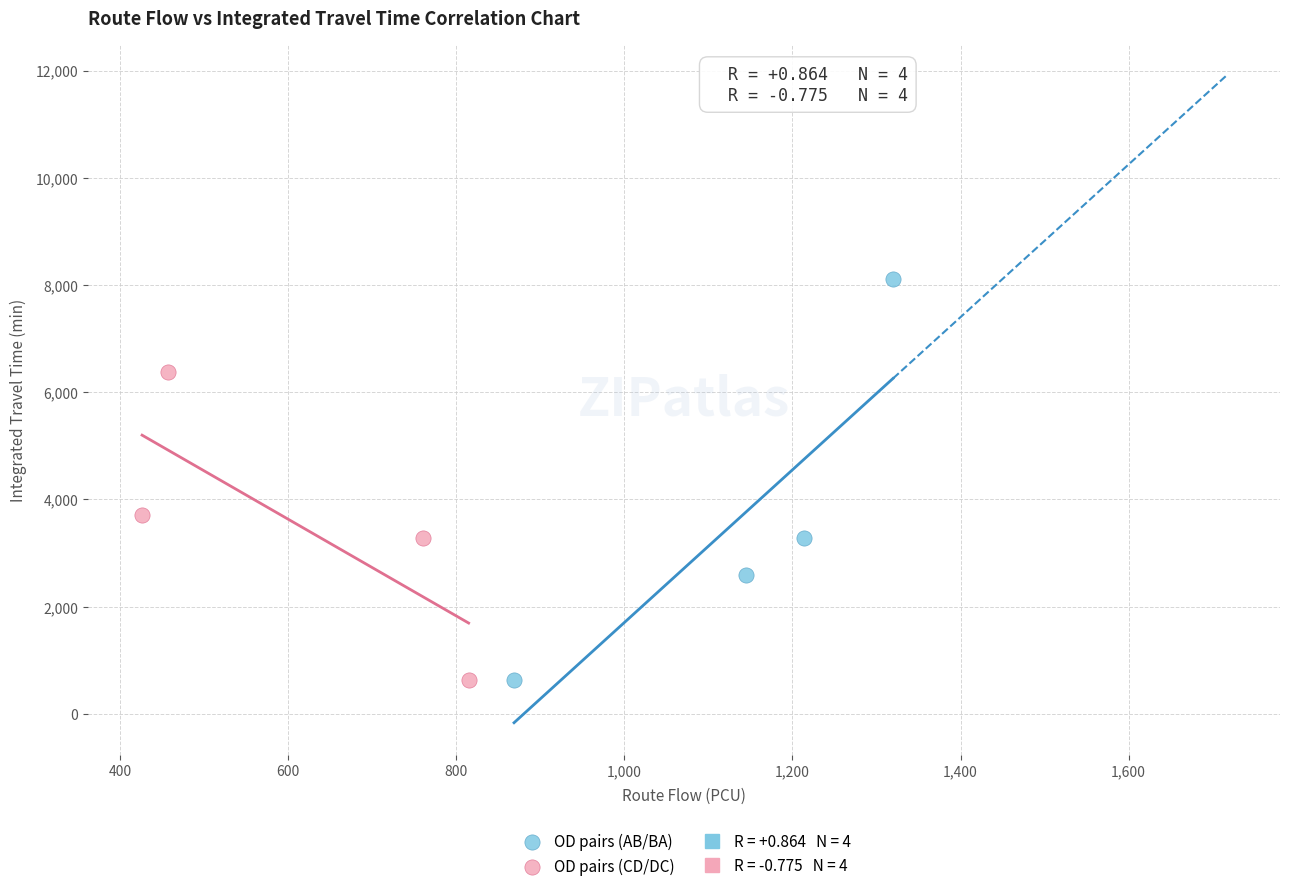

Which series has the largest Y range (max minus min)?

OD pairs (AB/BA)